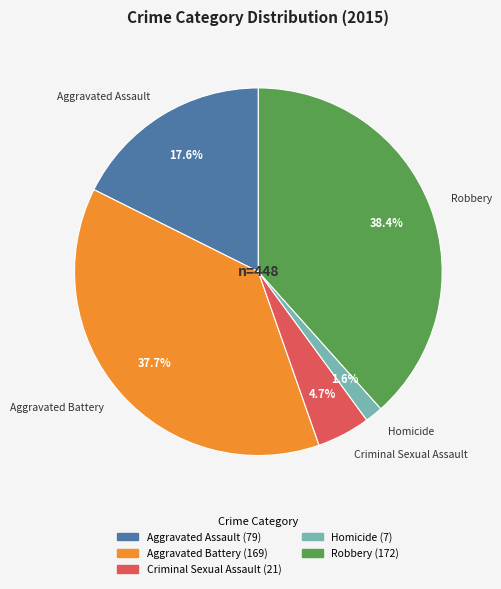

Is there any slice that represents more than half of the pie?

No